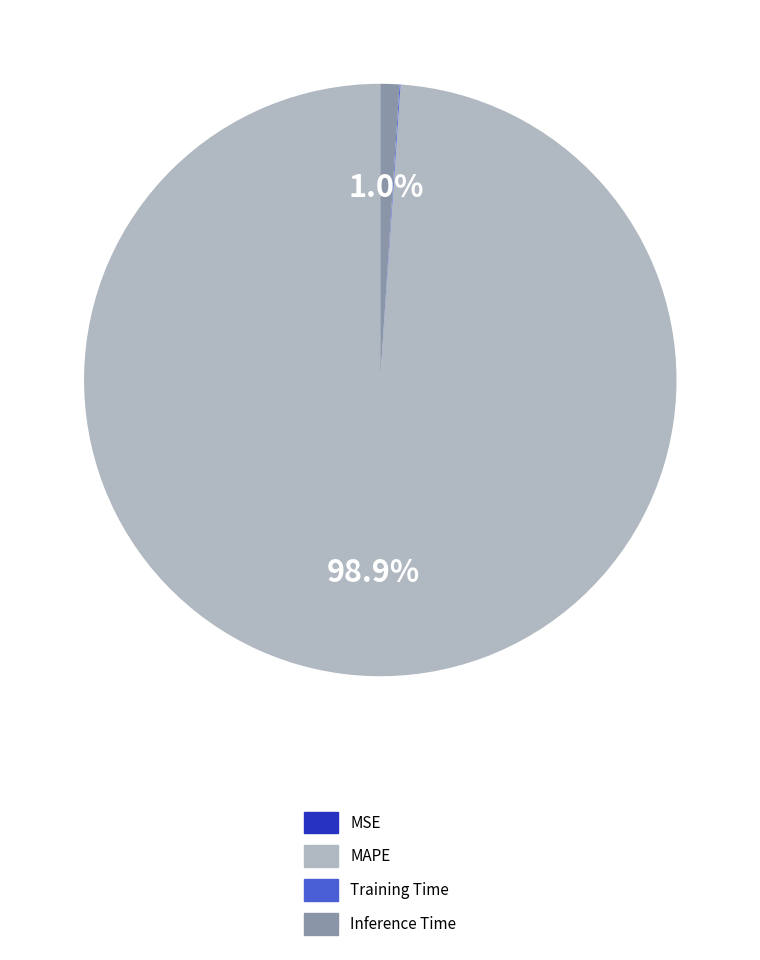

To the nearest percent, what is the average slice percentage?

25%